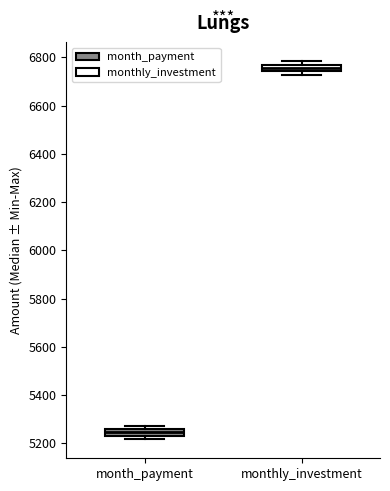

Where is the upper edge of the box for monthly_investment on the y-axis? The values are not printed on the chart, so give them approximately, as read against the axis.

6760